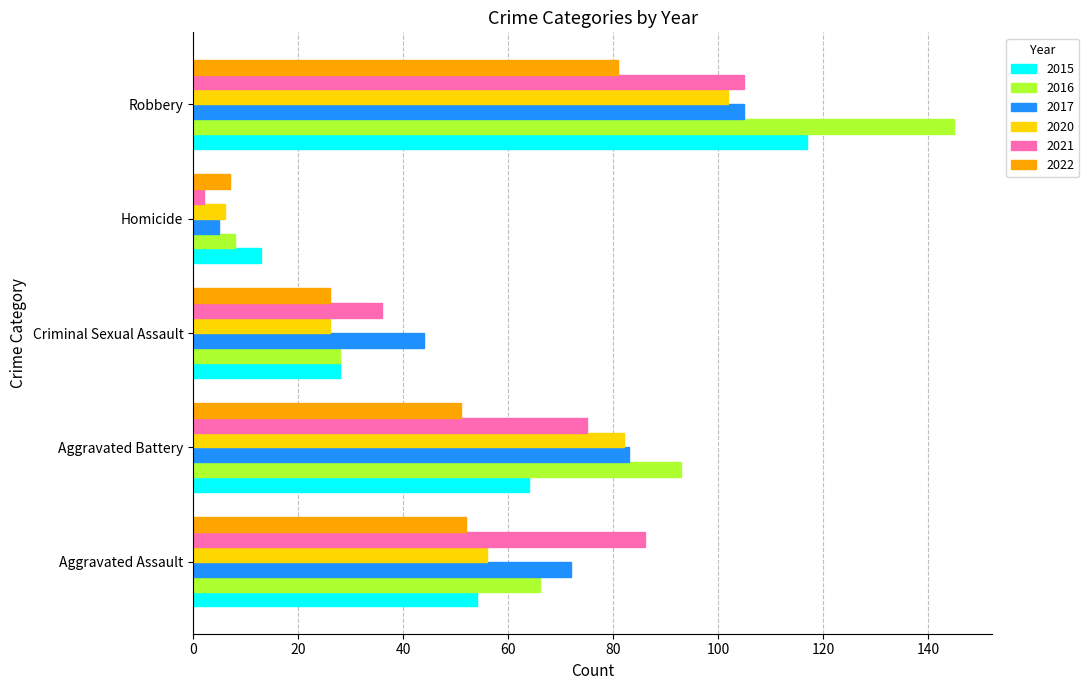

The 2020 series shows 55 at Aggravated Battery. True or false?

False